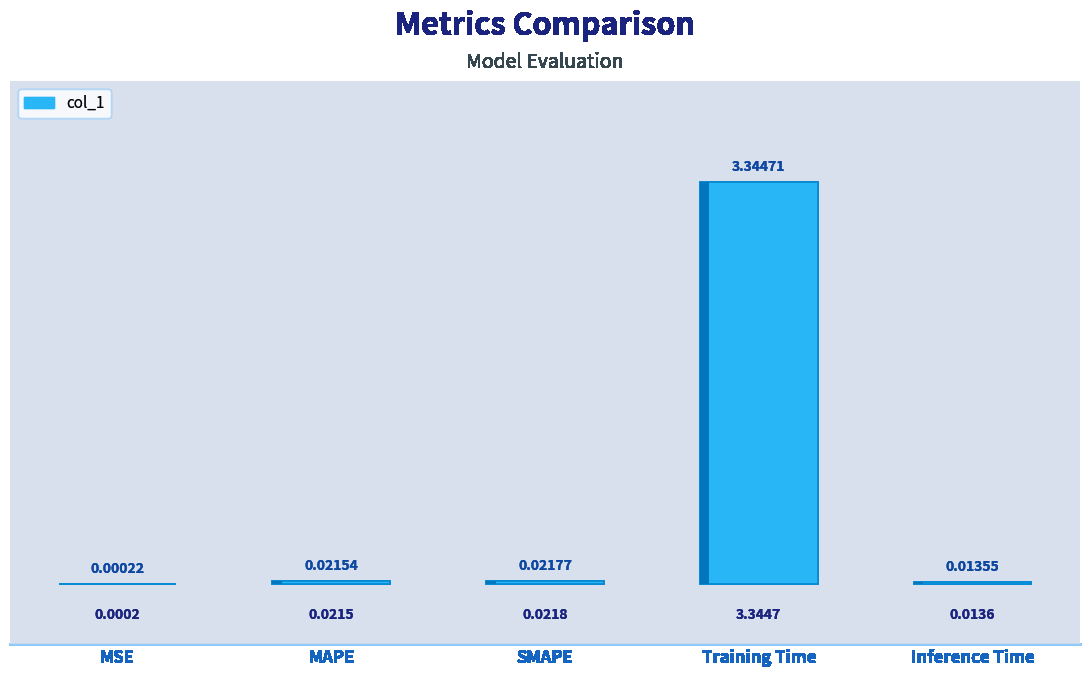

Rank the categories by value from highest to lowest.

Training Time, SMAPE, MAPE, Inference Time, MSE